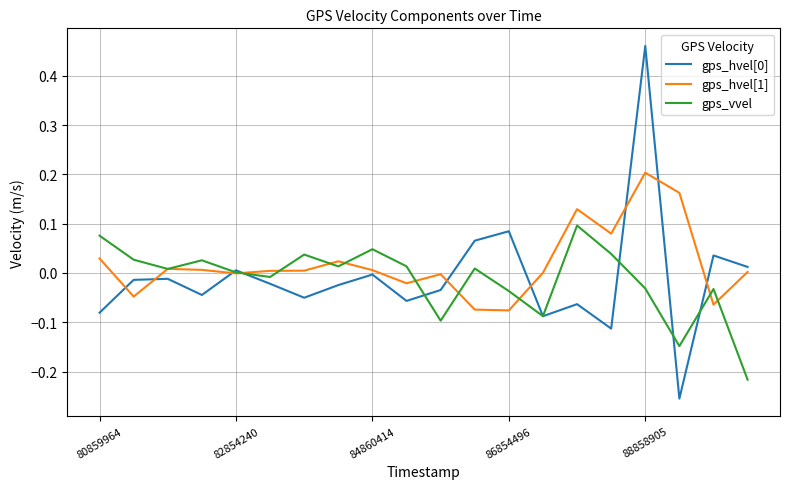

Which category has the highest value in the gps_hvel[1] series?

88858905